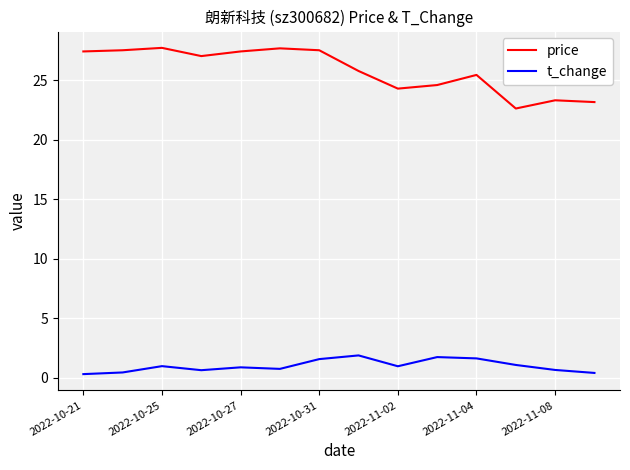

Which series has the widest spread of values?

price